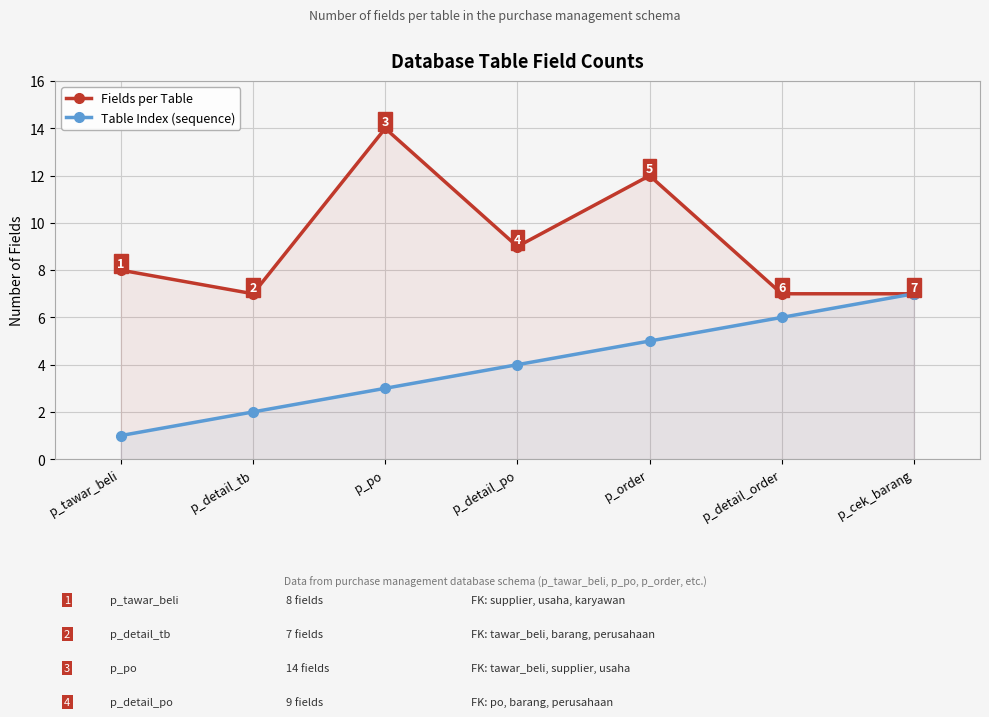

Which series has the widest spread of values?

Fields per Table